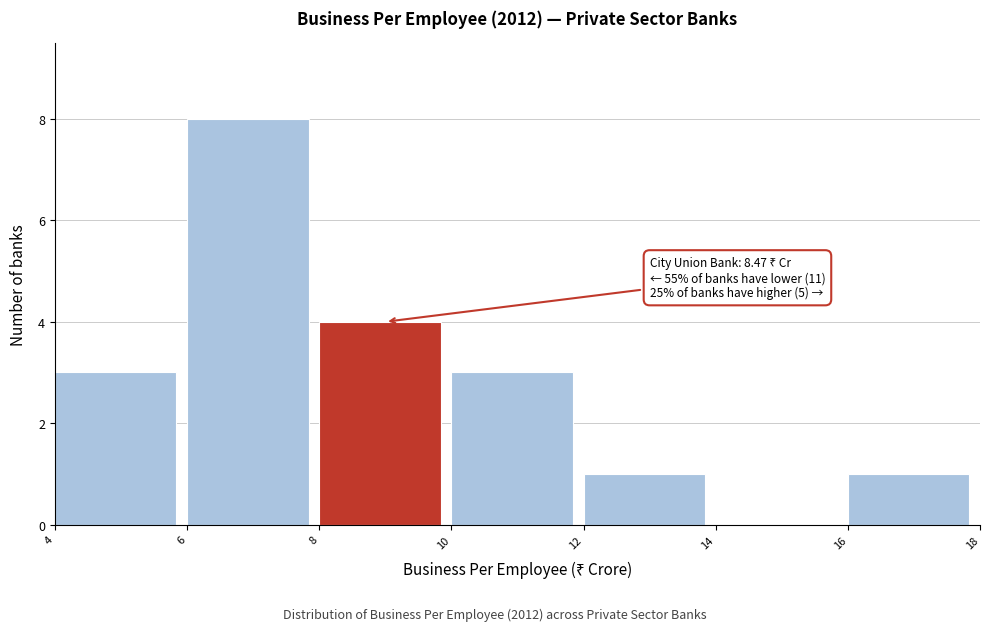

Over which range of the x-axis is the bar tallest?

6 to 8